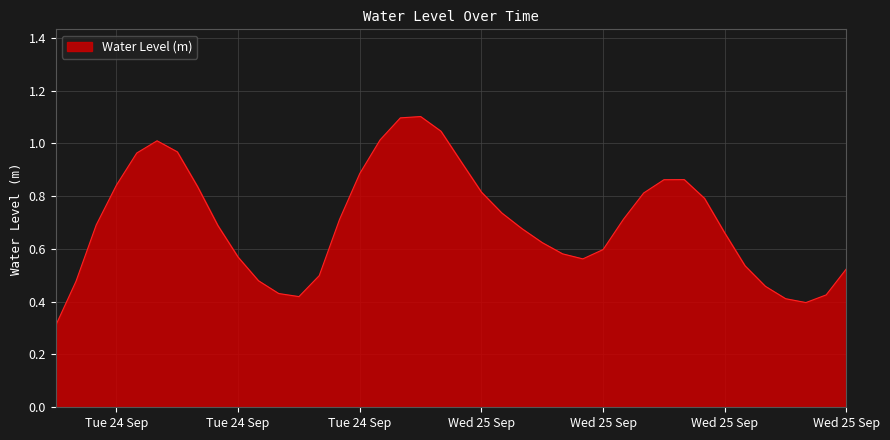

What is the greatest value displayed?

1.1